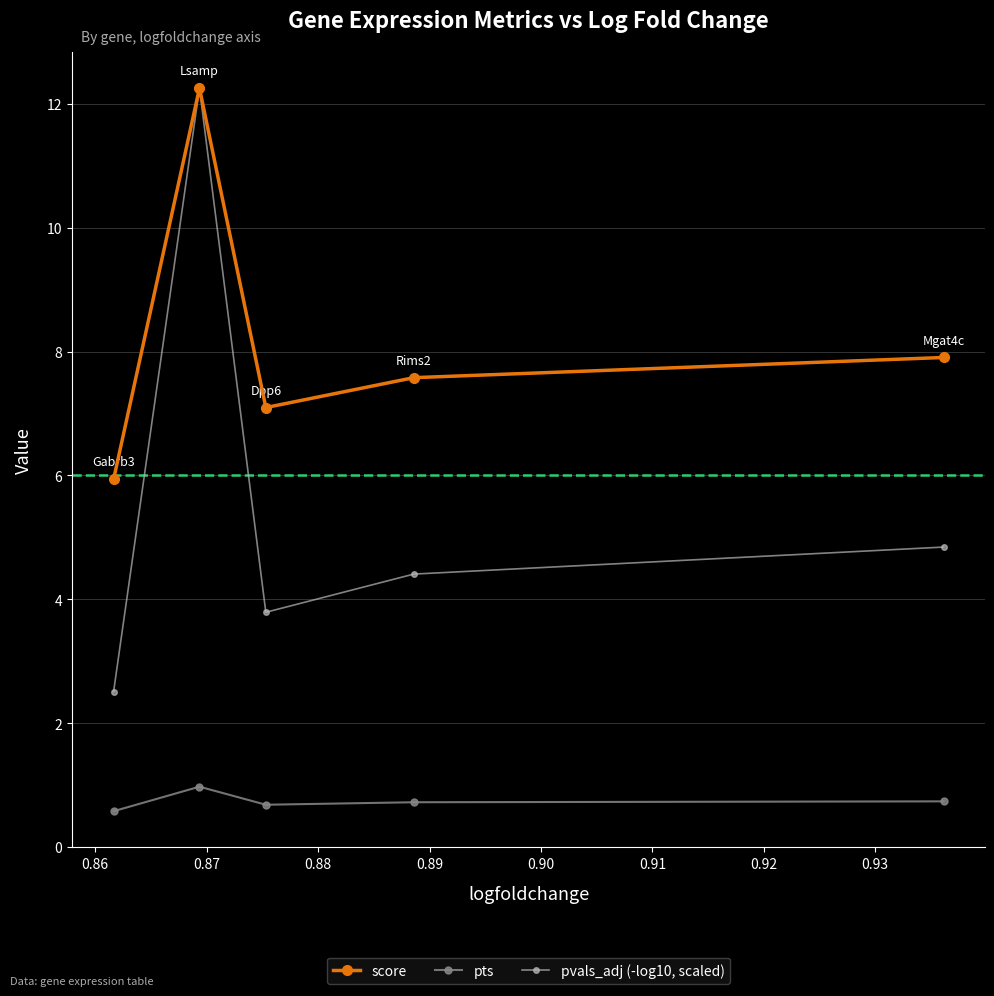

What is the value of the pvals_adj (-log10, scaled) point at the 5th from the left?

4.8